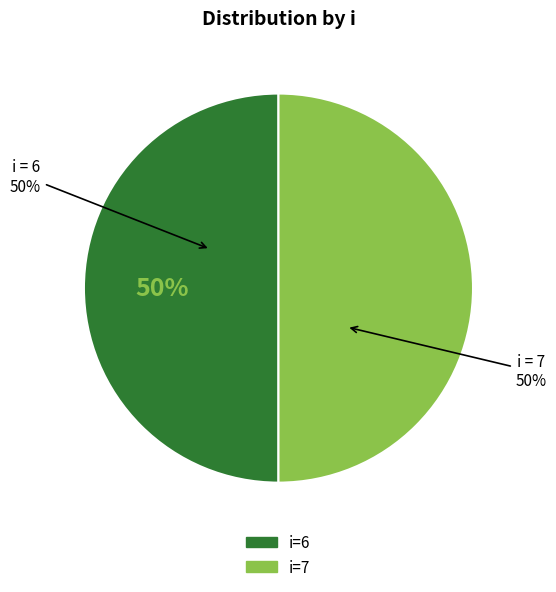

Which has a higher value, 7 or 6?

6